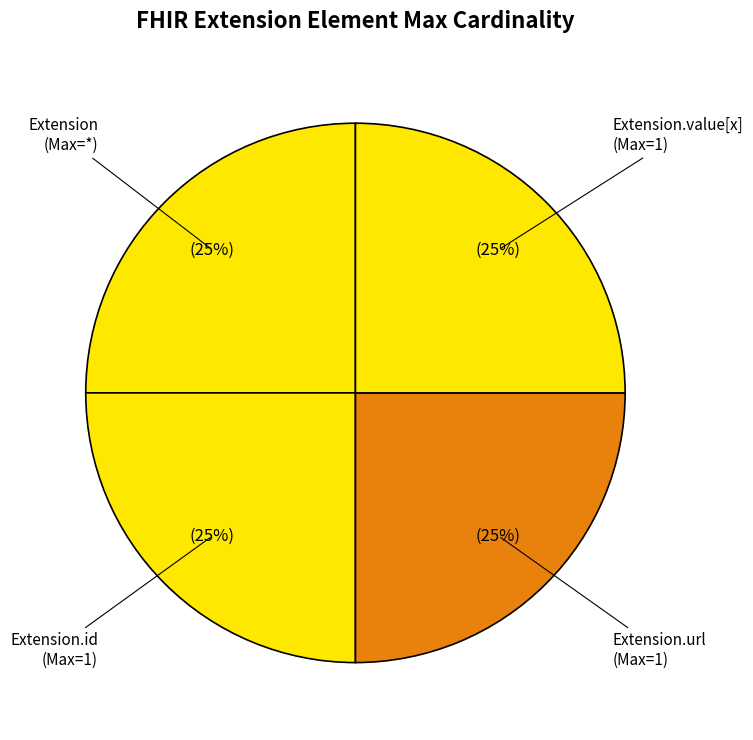

How many slices are in this pie chart?

4